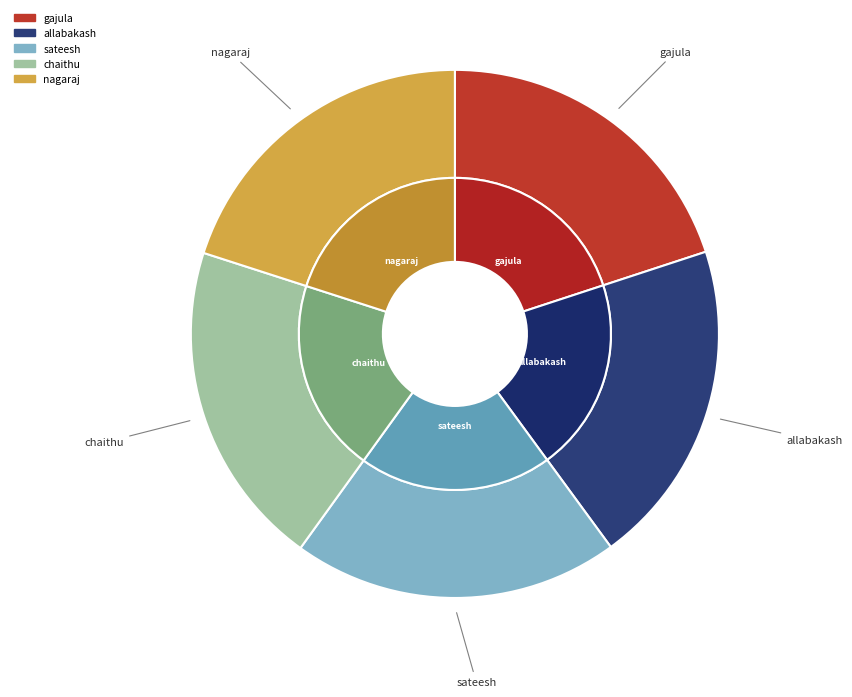

Combined, do allabakash and sateesh account for over 50%?

No